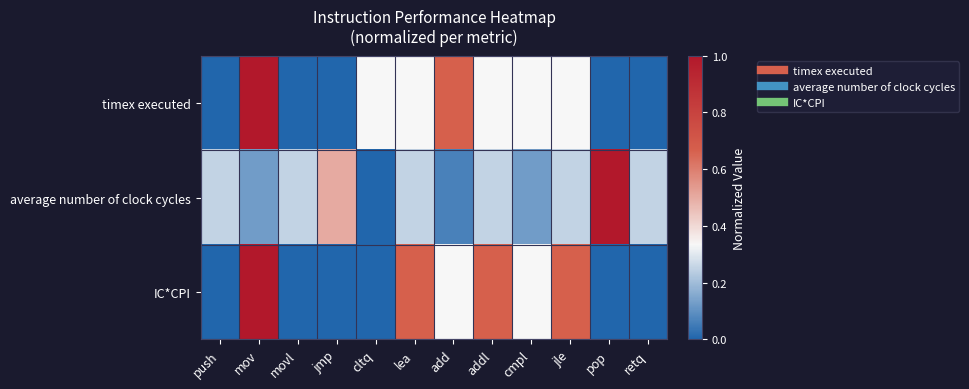

How many categories are shown in the chart?

12